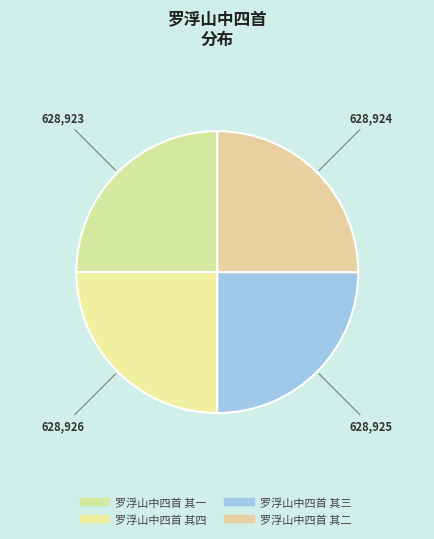

Is 罗浮山中四首 其四 the majority of the pie?

No